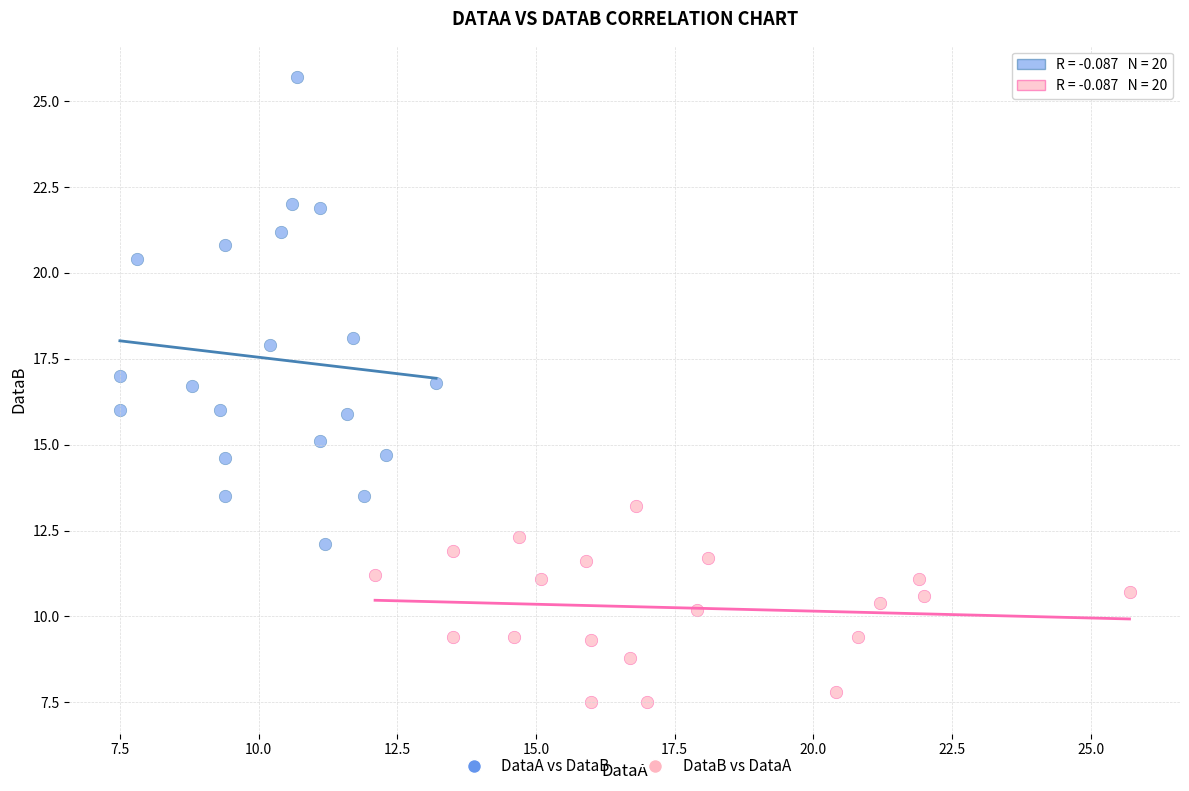

Which series reaches the maximum Y coordinate?

DataA vs DataB